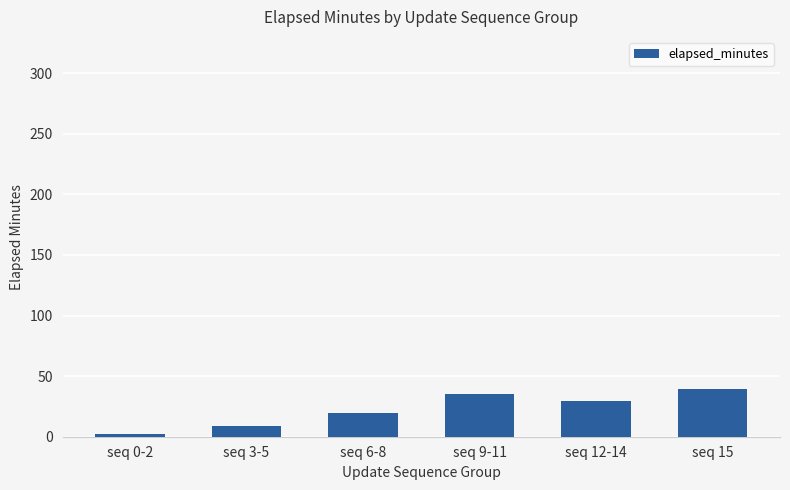

How many bars are there in total?

6